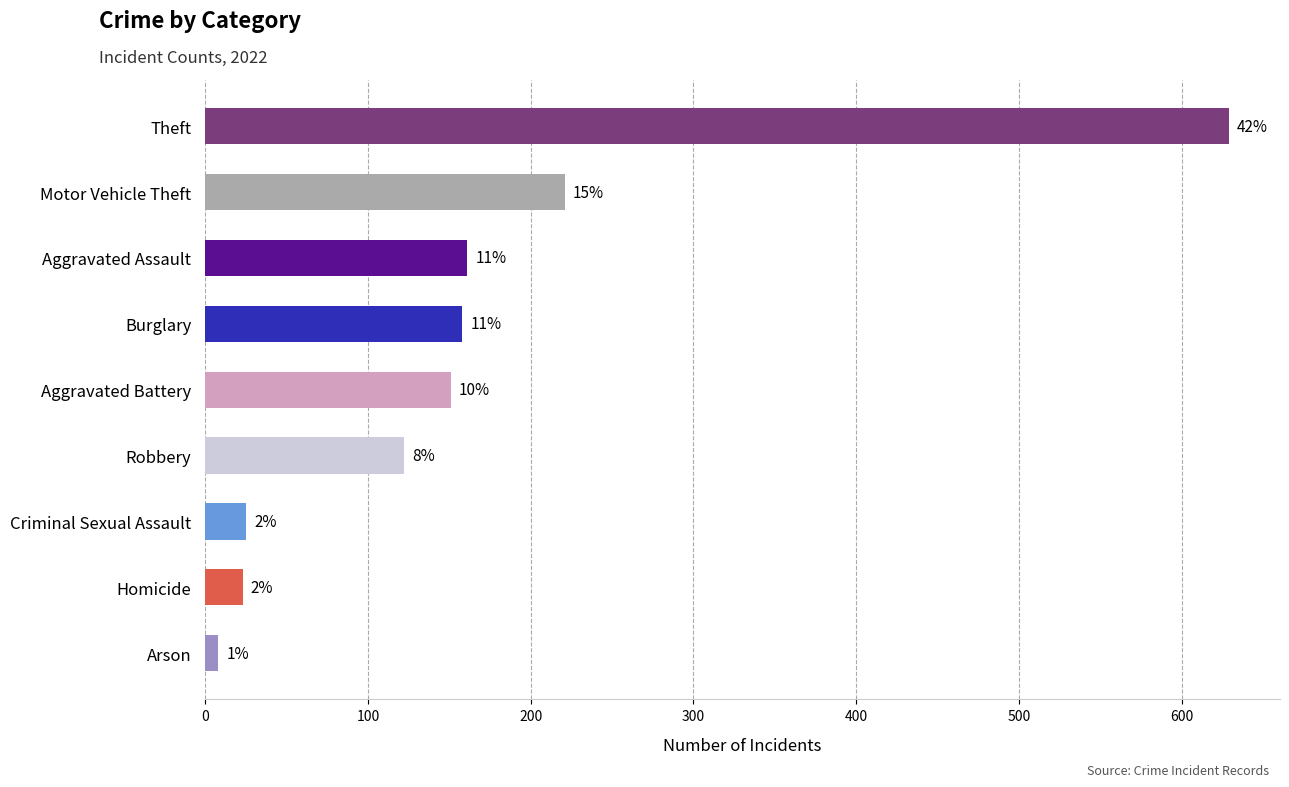

Which label corresponds to the smallest value in the chart?

Arson